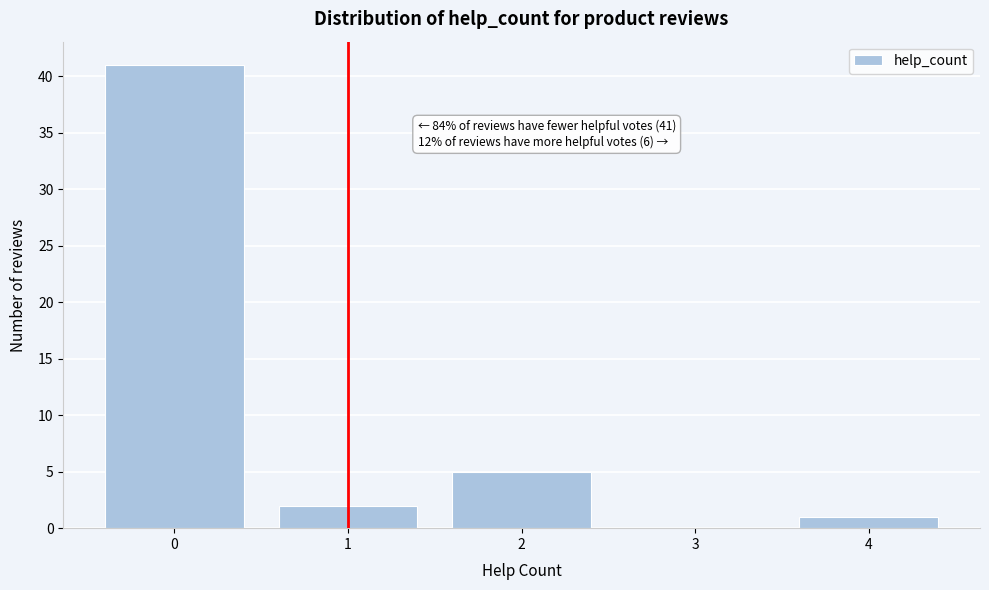

Which range on the x-axis has the tallest bar?

-0.5 to 0.5